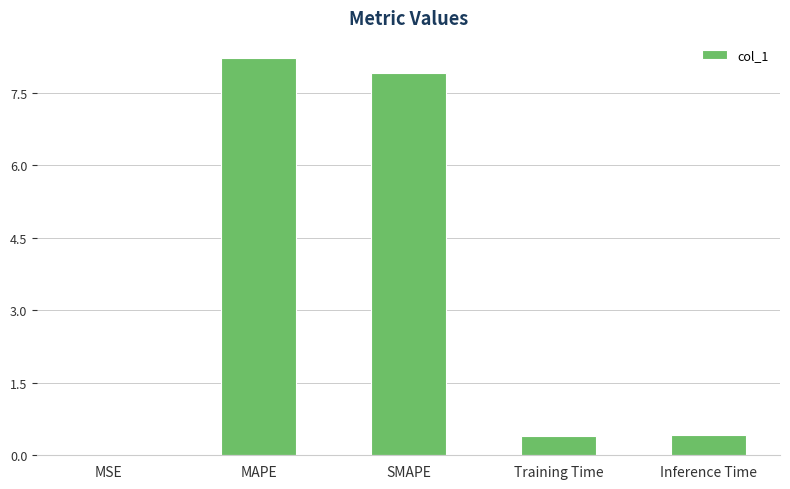

Between Training Time and MAPE, which is larger?

MAPE